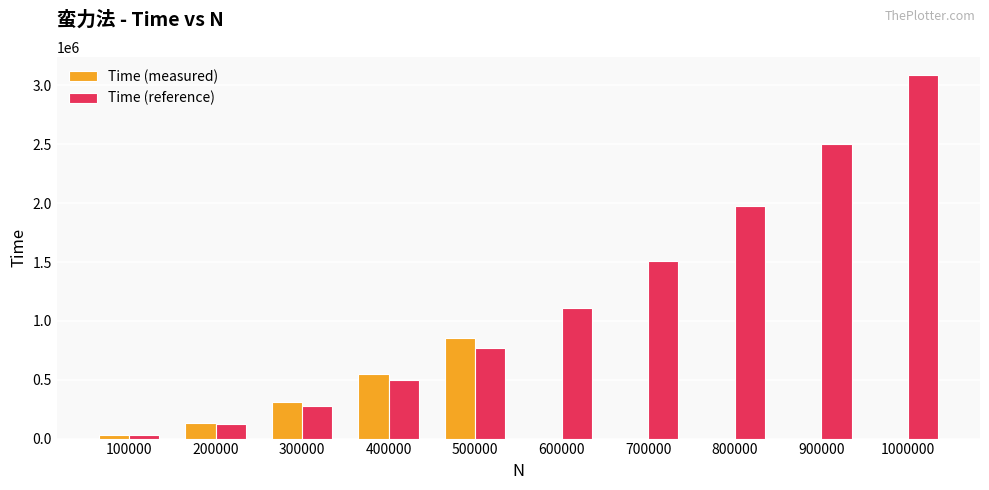

Between 300000 and 800000, which series saw the biggest shift?

Time (reference)